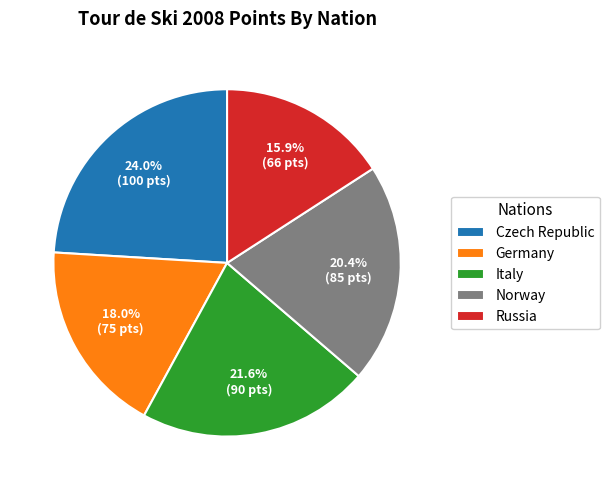

Rank the categories by value from lowest to highest.

Russia, Germany, Norway, Italy, Czech Republic